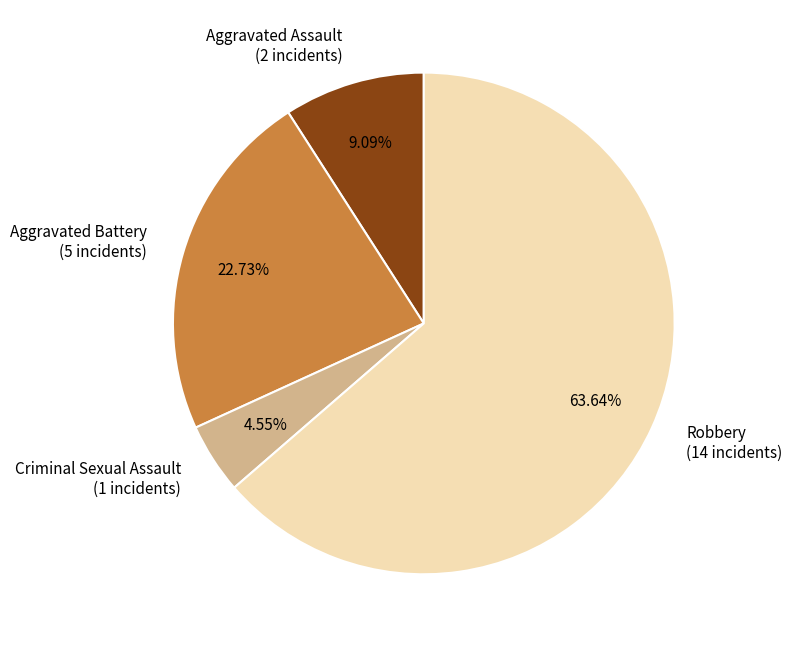

What percentage is the Robbery slice, to the nearest percent?

64%